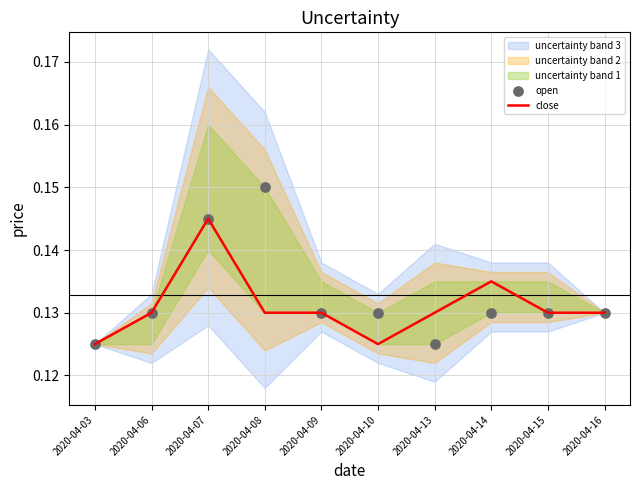

Which series contains the lowest Y value?

close